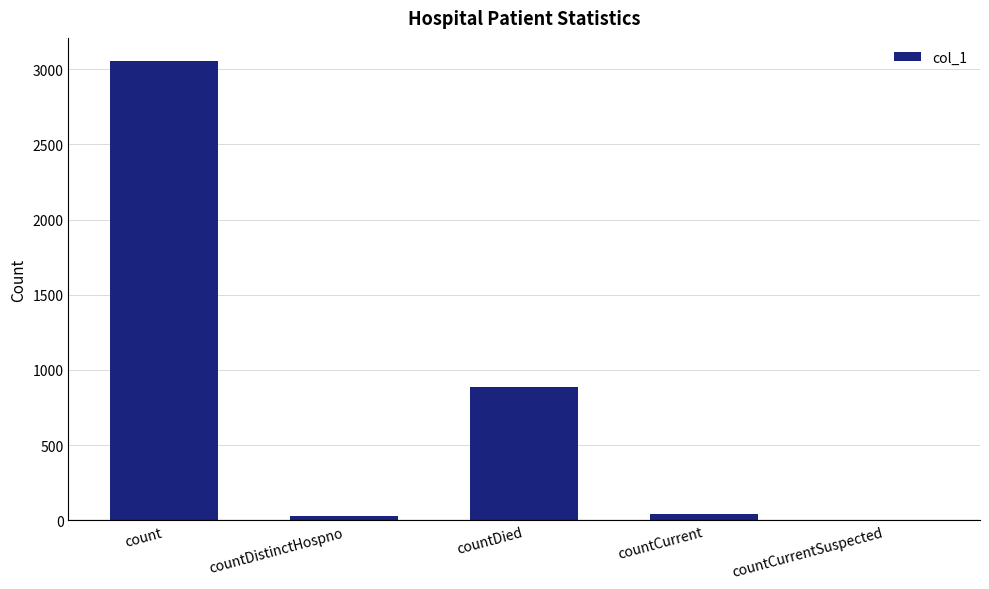

What is the ratio of the value at count to the value at countDied?

3.4